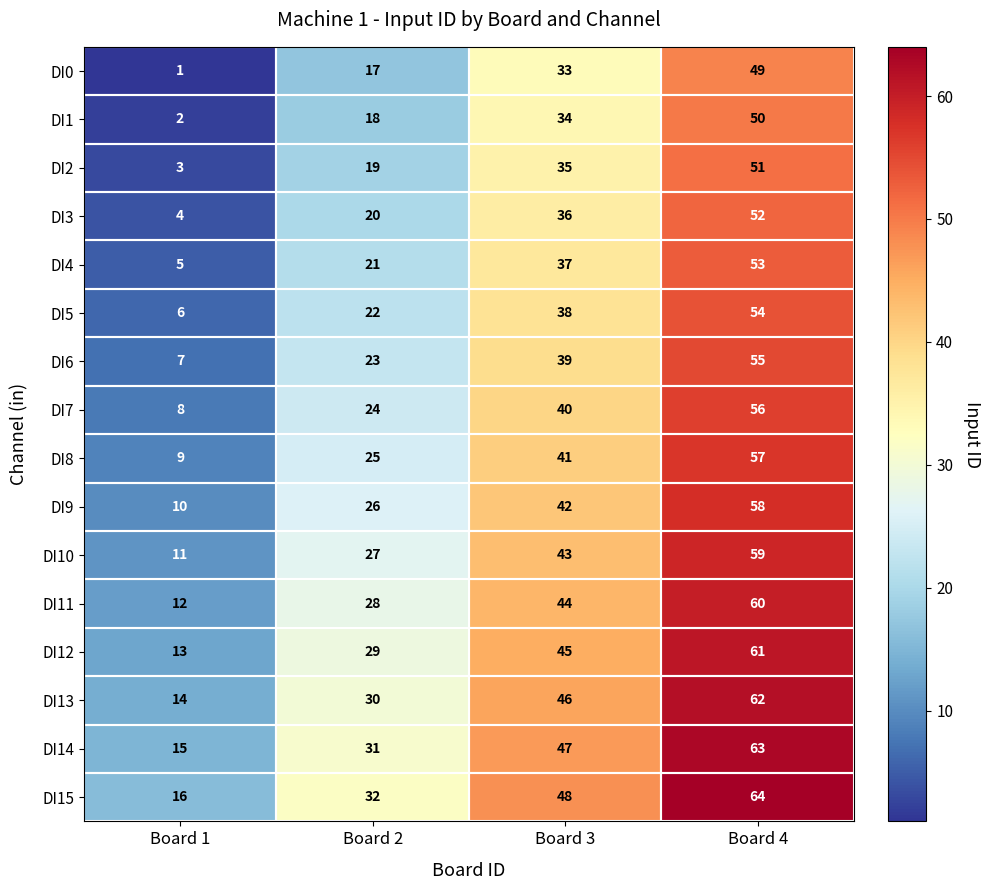

What is the spread (max minus min) of values at Board 4?

15